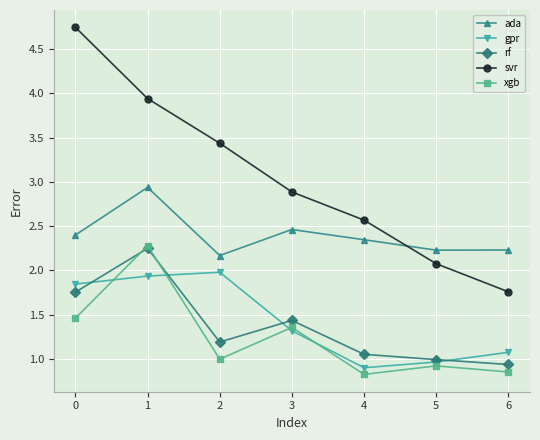

Rank the categories by rf value from highest to lowest.

1, 0, 3, 2, 4, 5, 6